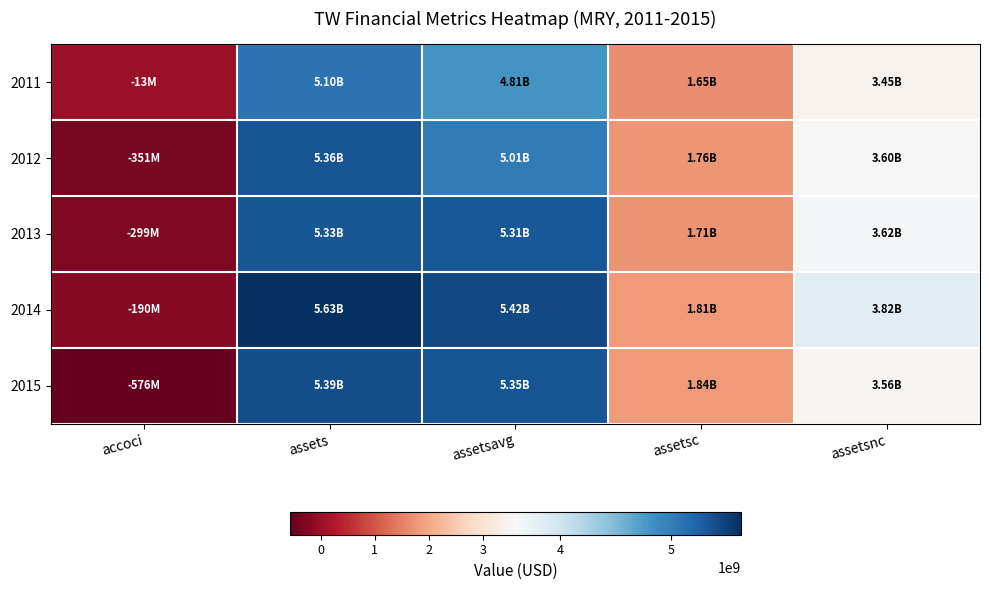

Reading right to left, transcribe all the data shown in this chart.

2011: assetsnc=3448399000	assetsc=1650551000	assetsavg=4811088750	assets=5098950000	accoci=-13305000
2012: assetsnc=3597581000	assetsc=1759397000	assetsavg=5012608000	assets=5356978000	accoci=-350745000
2013: assetsnc=3619856000	assetsc=1712221000	assetsavg=5313512250	assets=5332077000	accoci=-299464000
2014: assetsnc=3819288000	assetsc=1808498000	assetsavg=5422107500	assets=5627786000	accoci=-189702000
2015: assetsnc=3557942000	assetsc=1836232000	assetsavg=5352648000	assets=5394174000	accoci=-576298000